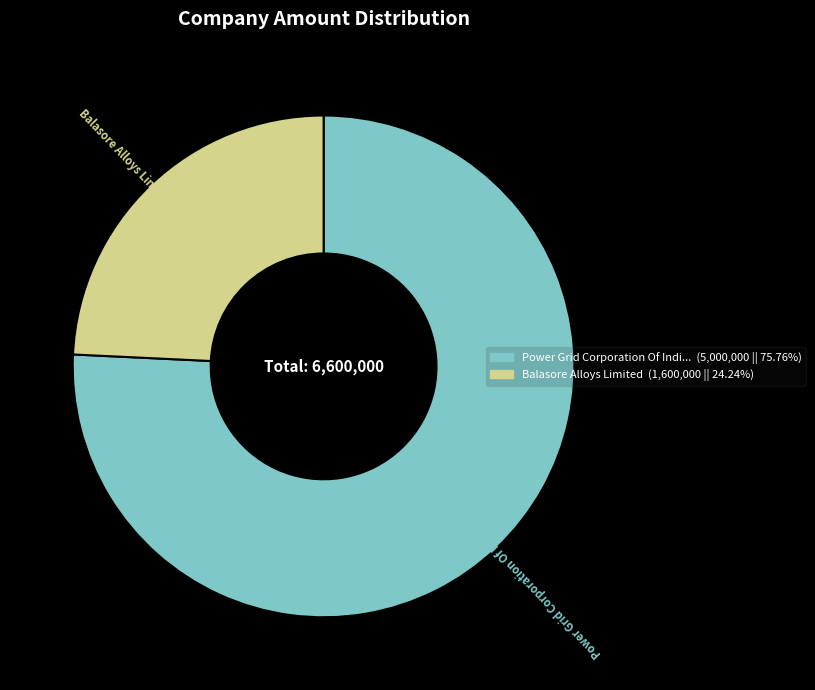

Rank the categories by value from lowest to highest.

Balasore Alloys Limited, Power Grid Corporation Of India Limited